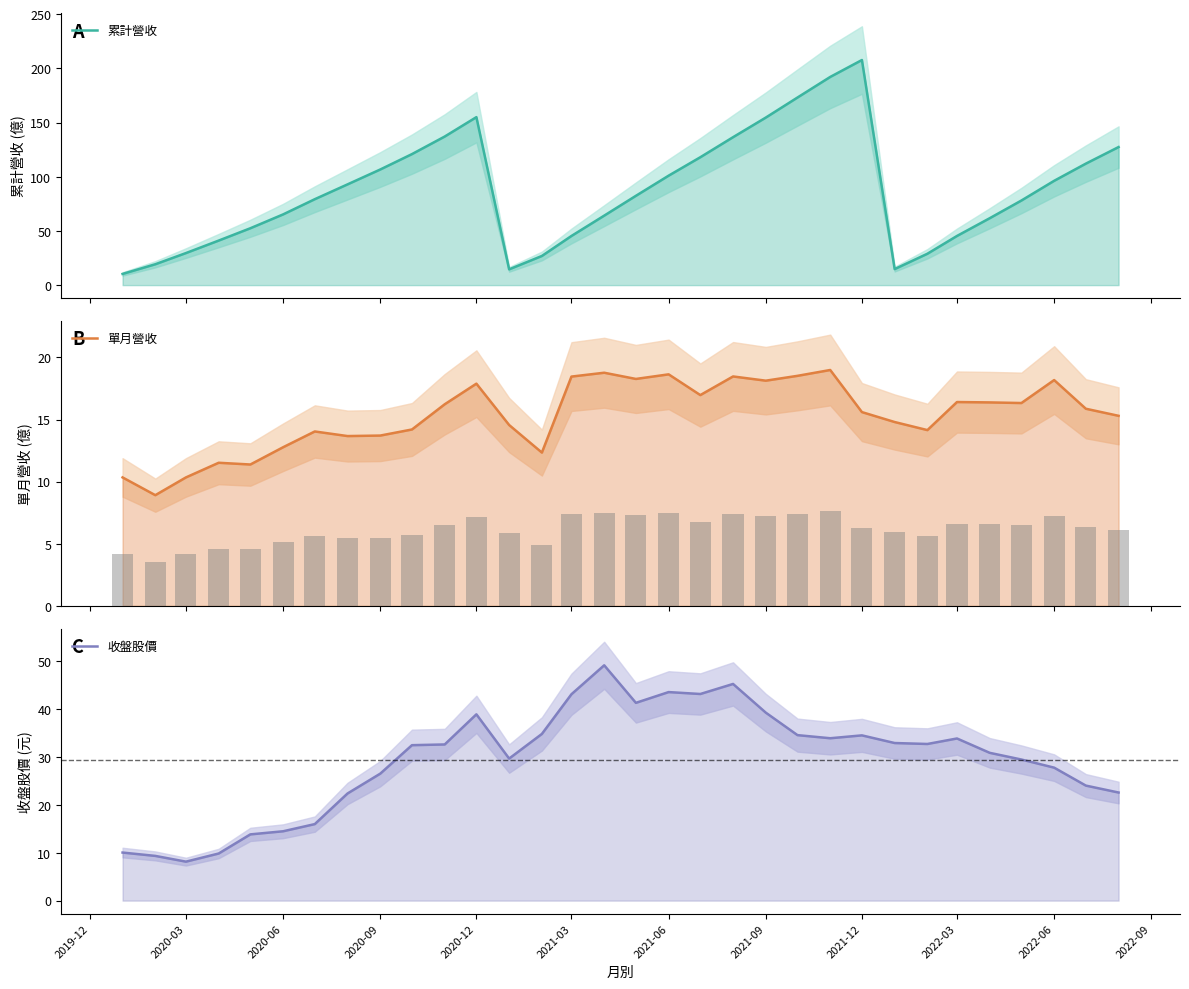

Is it true that 單月營收 equals 8.2 at 15?

False